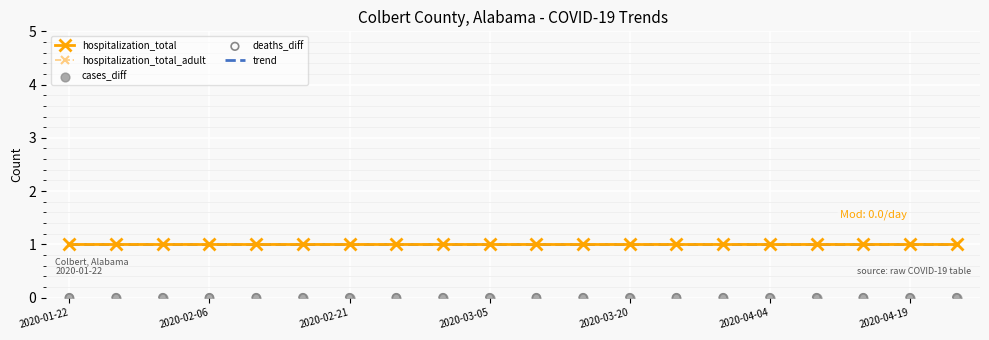

Which series contains the highest Y value?

trend